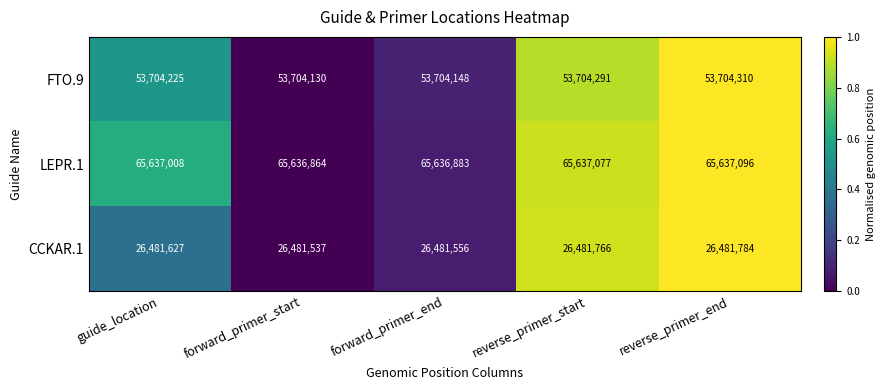

Reading right to left, what are all the values shown in this chart?

FTO.9: 53704310	53704291	53704148	53704130	53704225
LEPR.1: 65637096	65637077	65636883	65636864	65637008
CCKAR.1: 26481784	26481766	26481556	26481537	26481627